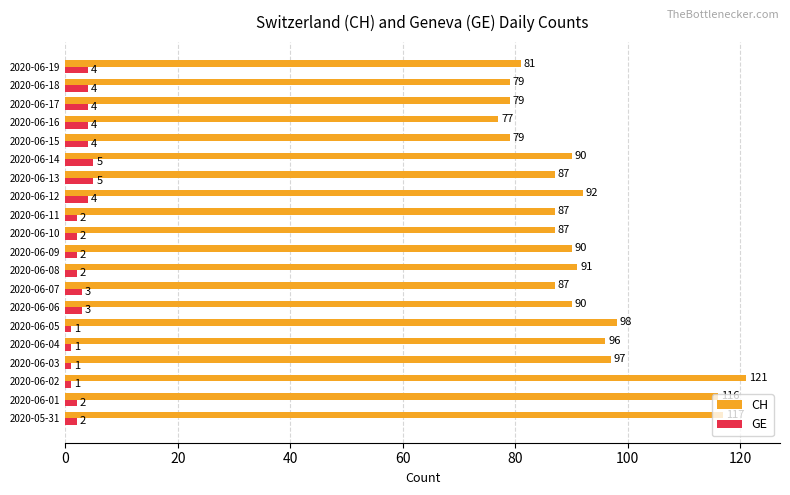

What is the difference between the maximum and minimum values in the CH series?

44